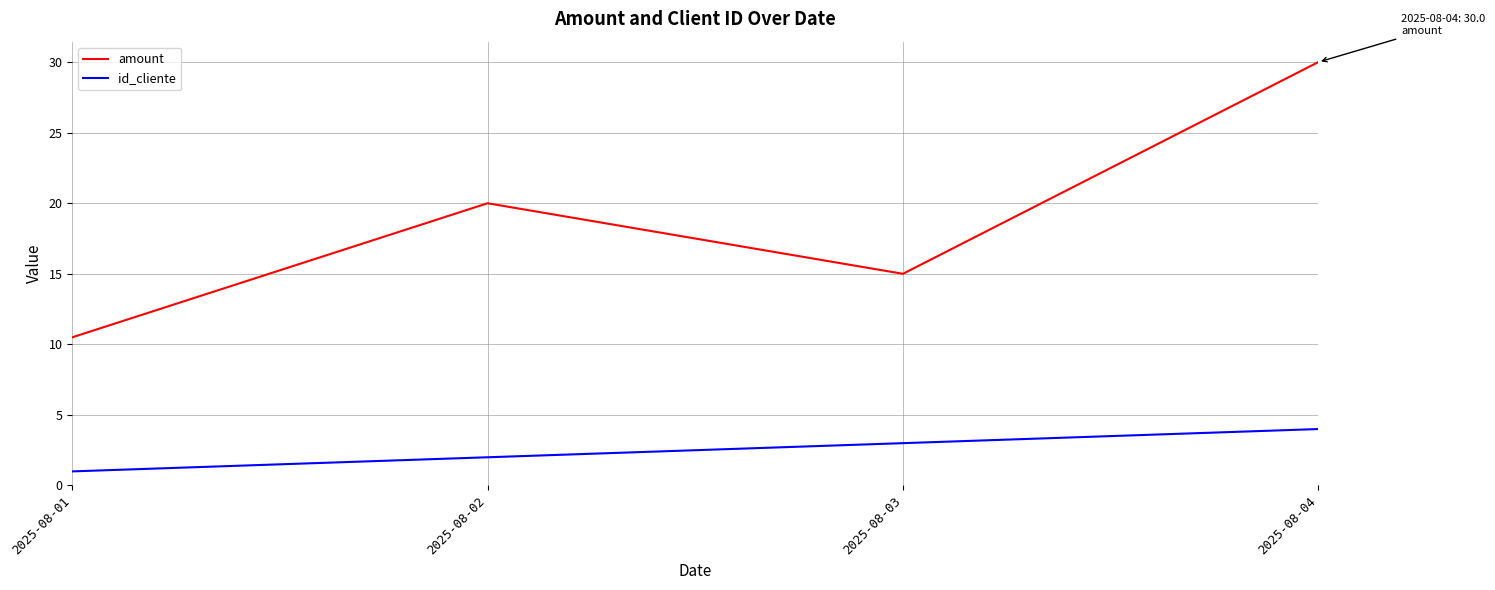

Reading left to right, what are all the values shown in this chart?

amount: 10.5	20.0	15.0	30.0
id_cliente: 1.0	2.0	3.0	4.0